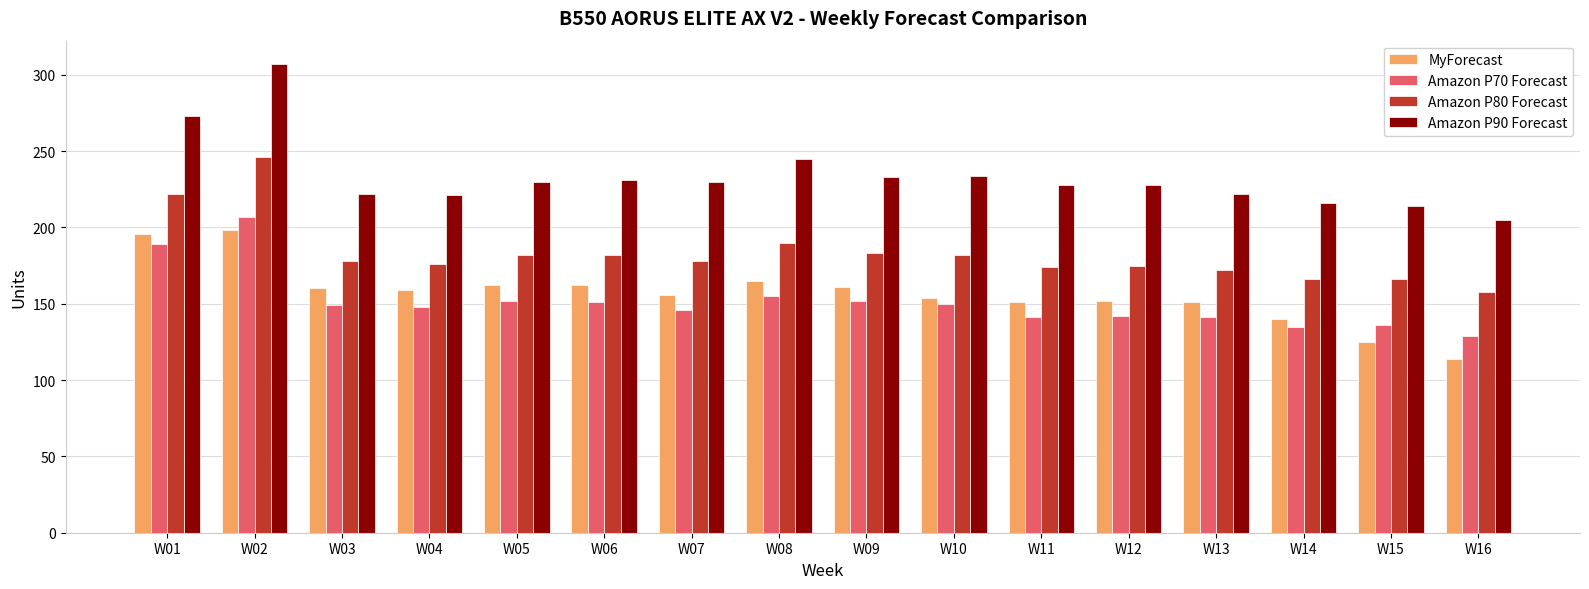

What is the sum of the Amazon P70 Forecast values at W14 and W12?

277